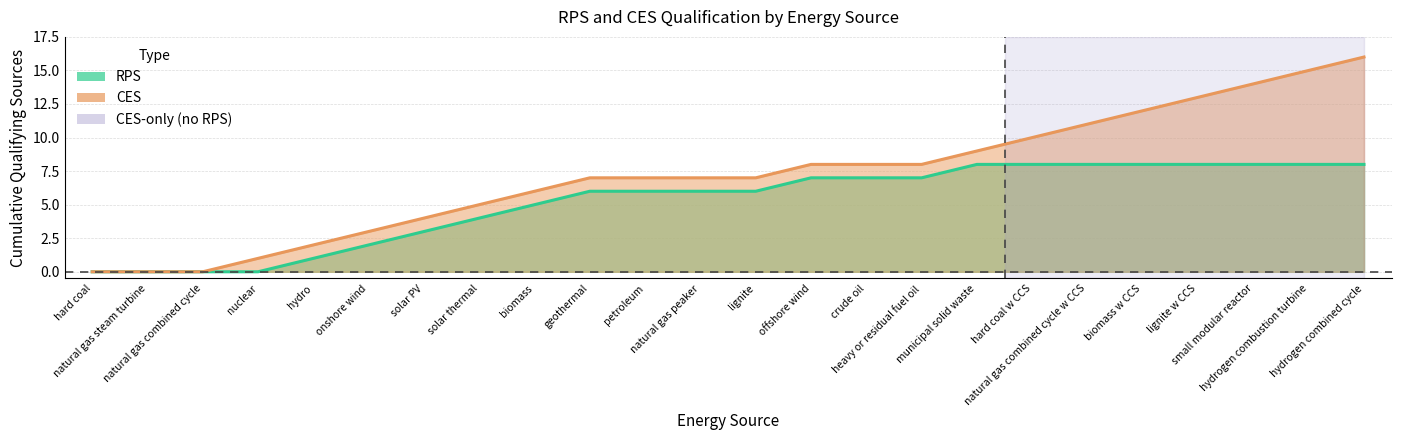

Reading right to left, extract all data points from this chart.

RPS: hydrogen combined cycle=8	hydrogen combustion turbine=8	small modular reactor=8	lignite w CCS=8	biomass w CCS=8	natural gas combined cycle w CCS=8	hard coal w CCS=8	municipal solid waste=8	heavy or residual fuel oil=7	crude oil=7	offshore wind=7	lignite=6	natural gas peaker=6	petroleum=6	geothermal=6	biomass=5	solar thermal=4	solar PV=3	onshore wind=2	hydro=1	nuclear=0	natural gas combined cycle=0	natural gas steam turbine=0	hard coal=0
CES: hydrogen combined cycle=16	hydrogen combustion turbine=15	small modular reactor=14	lignite w CCS=13	biomass w CCS=12	natural gas combined cycle w CCS=11	hard coal w CCS=10	municipal solid waste=9	heavy or residual fuel oil=8	crude oil=8	offshore wind=8	lignite=7	natural gas peaker=7	petroleum=7	geothermal=7	biomass=6	solar thermal=5	solar PV=4	onshore wind=3	hydro=2	nuclear=1	natural gas combined cycle=0	natural gas steam turbine=0	hard coal=0